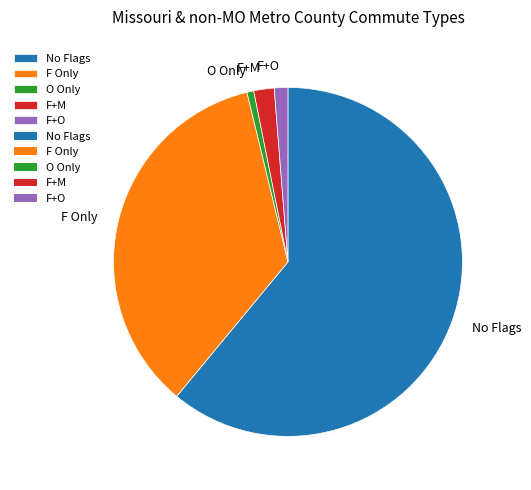

True or false: O Only accounts for 11% of the total.

False